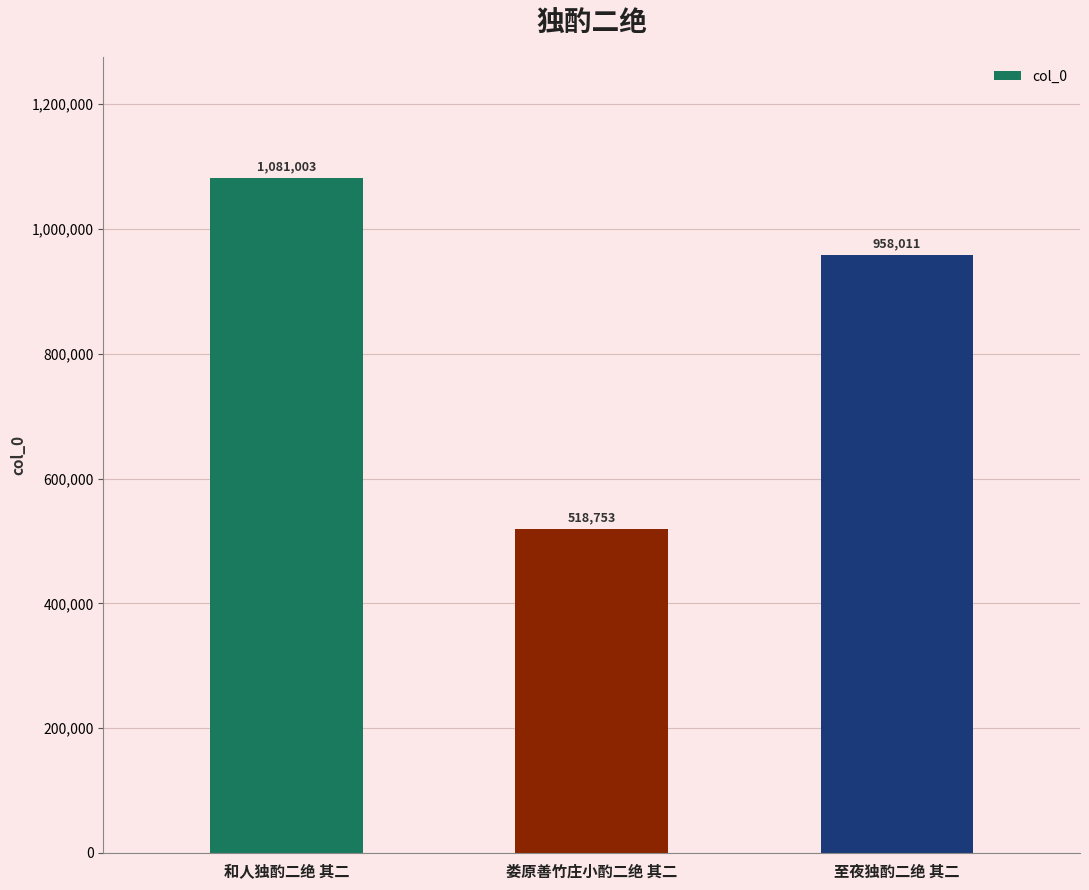

What is the maximum value shown in the chart?

1081003